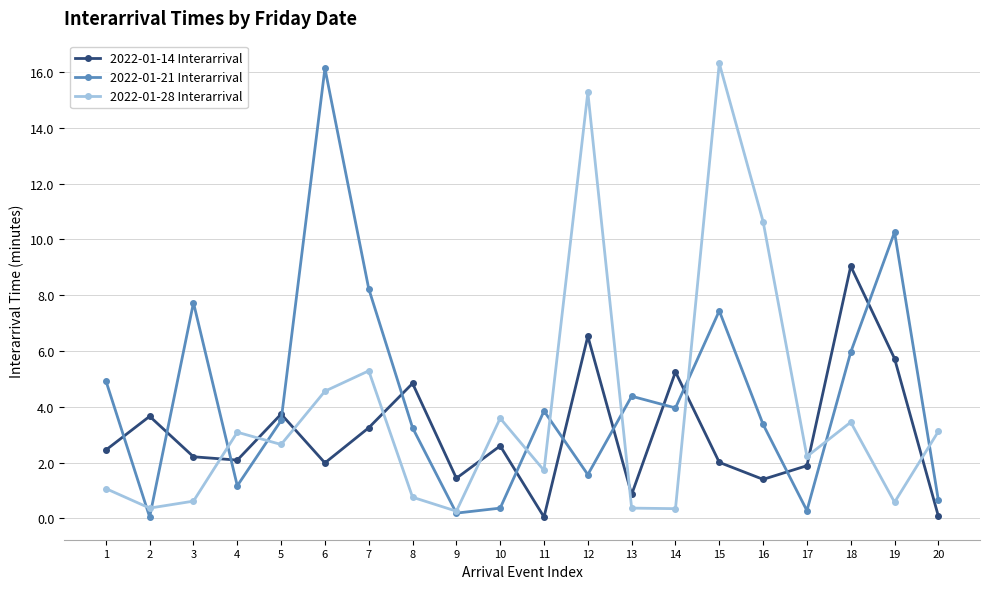

Is it true that 2022-01-28 Interarrival equals 0.4 at 2?

True